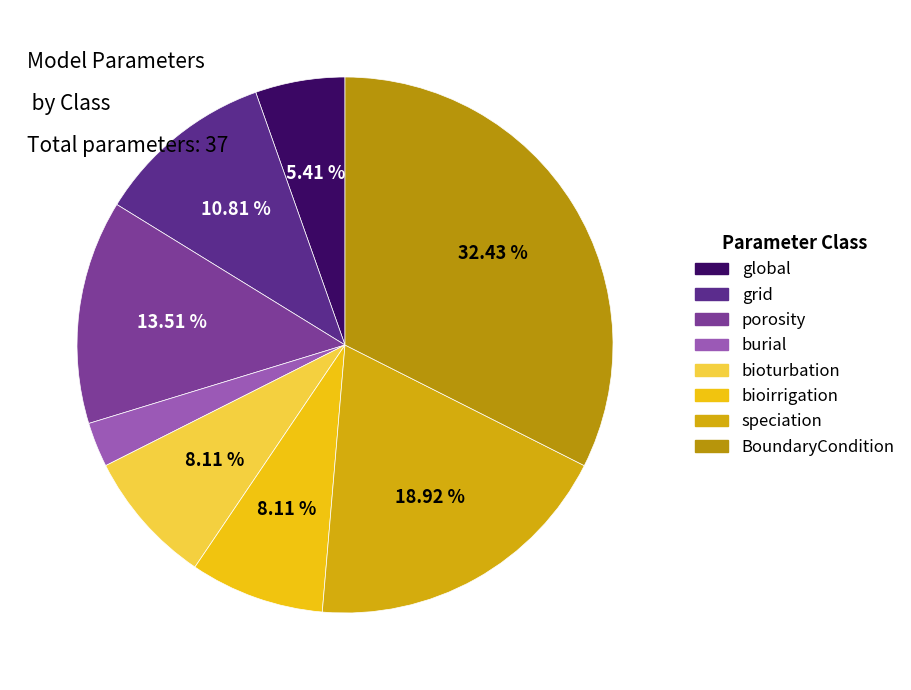

How many segments does this pie chart have?

8